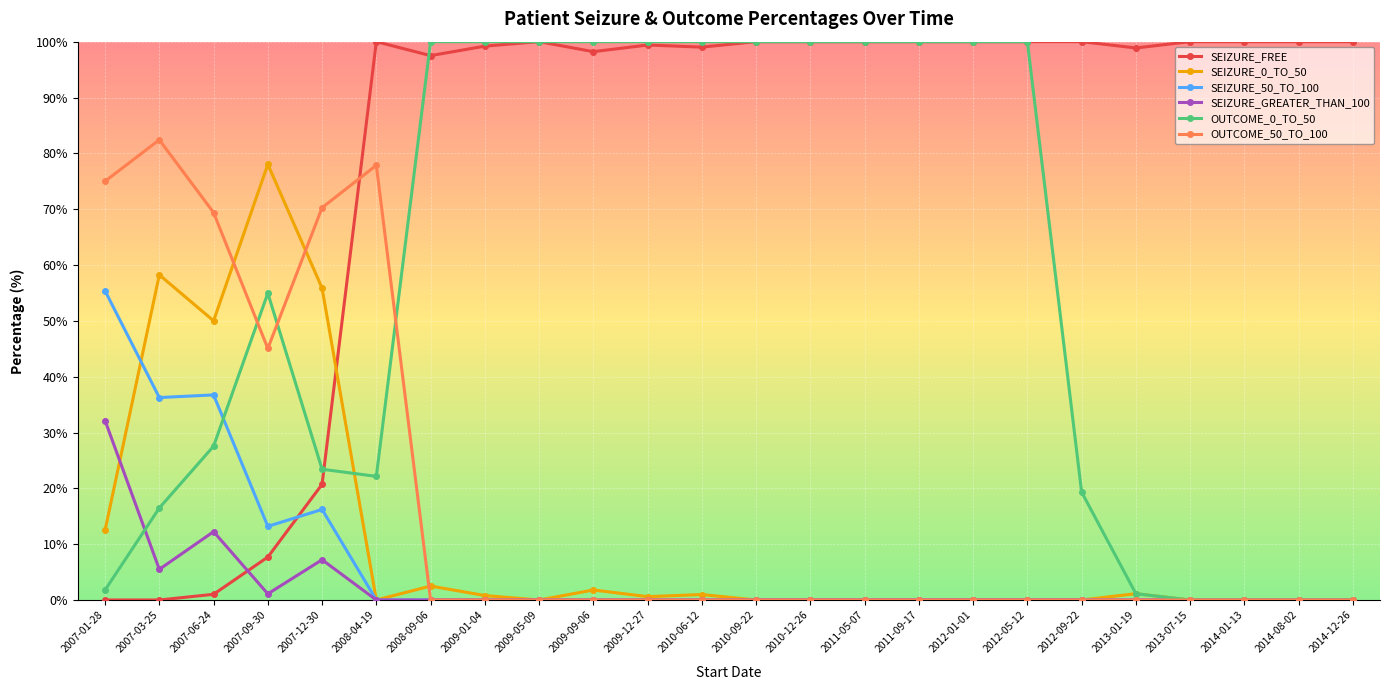

True or false: OUTCOME_50_TO_100 and SEIZURE_FREE intersect in this chart.

True